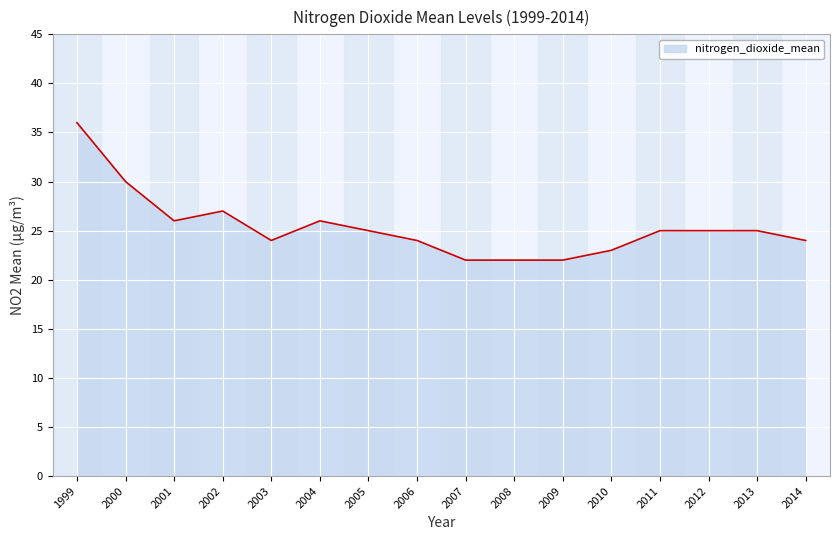

The chart shows a value of 35 at 2012. True or false?

False